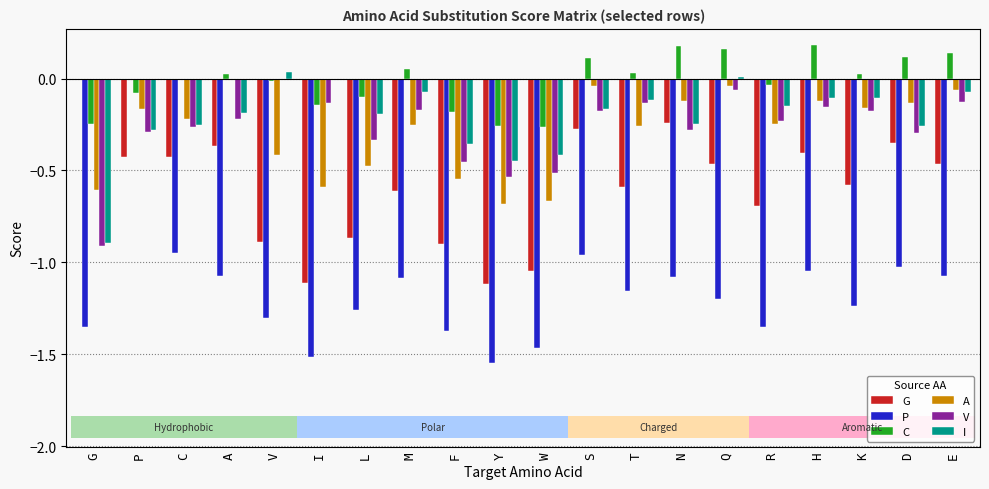

What is the sum of the P values at H and F?

-2.4